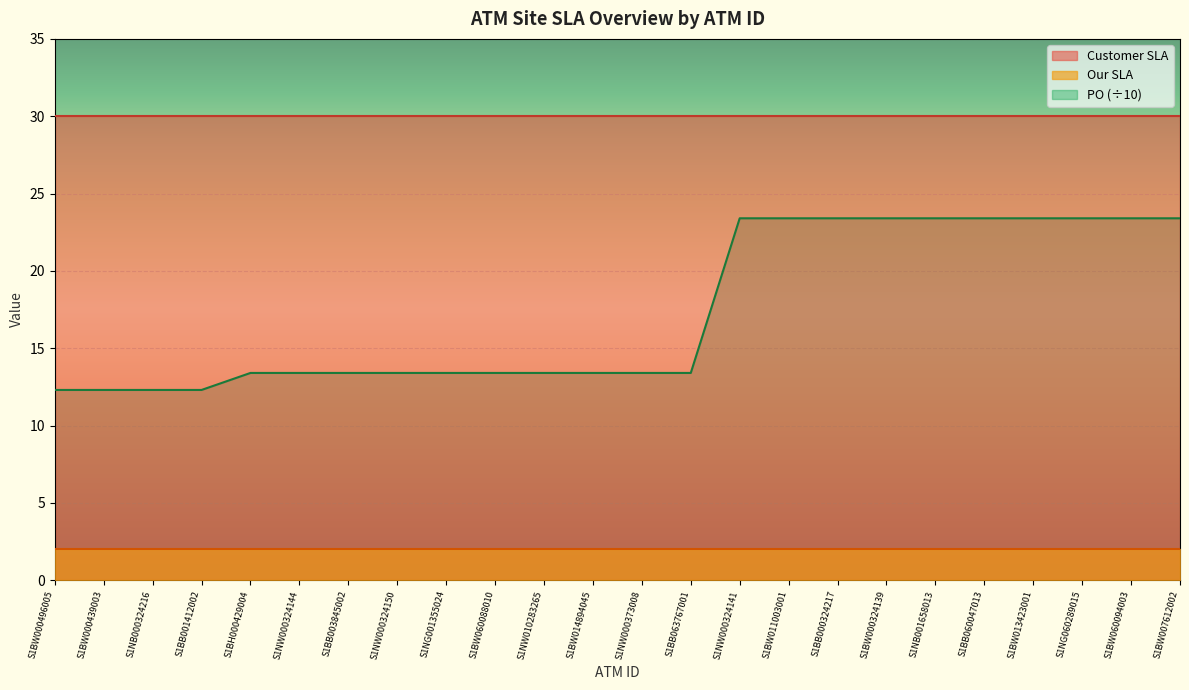

True or false: Our SLA has a value of 1 at S1BB001412002.

False